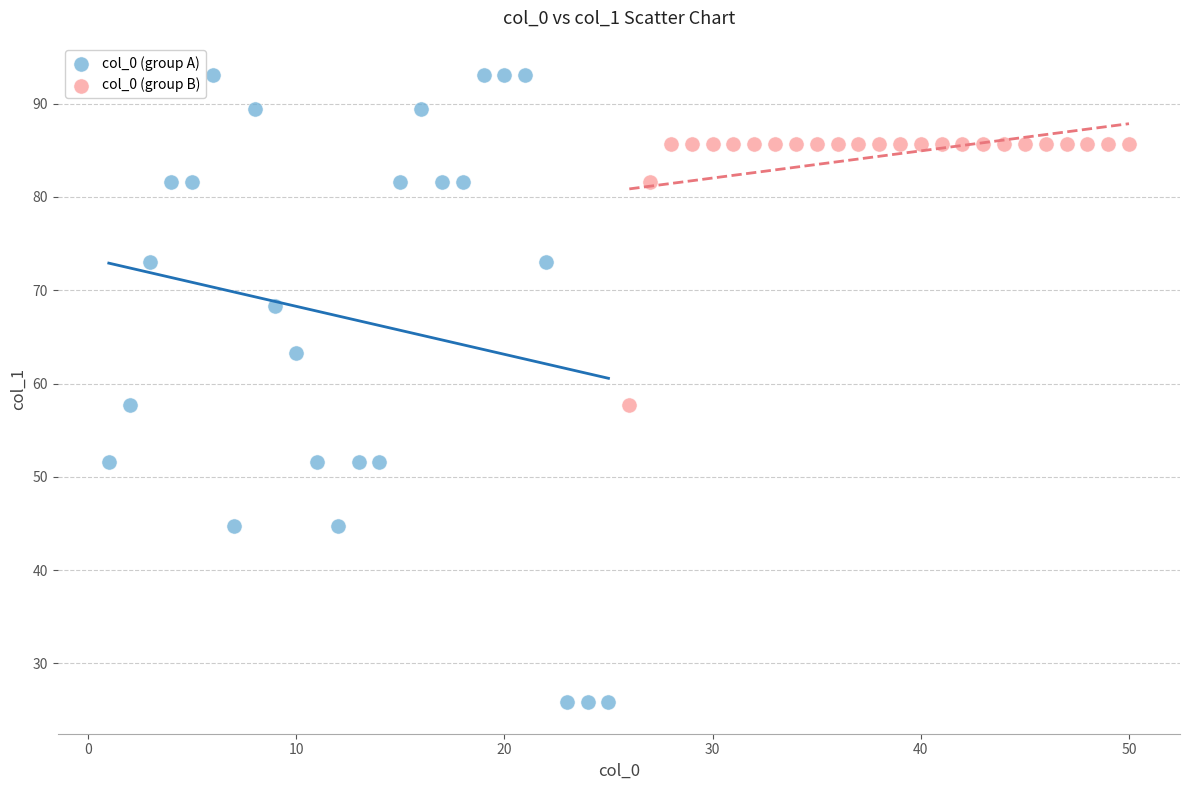

Which series reaches the minimum Y coordinate?

col_0 (group A)